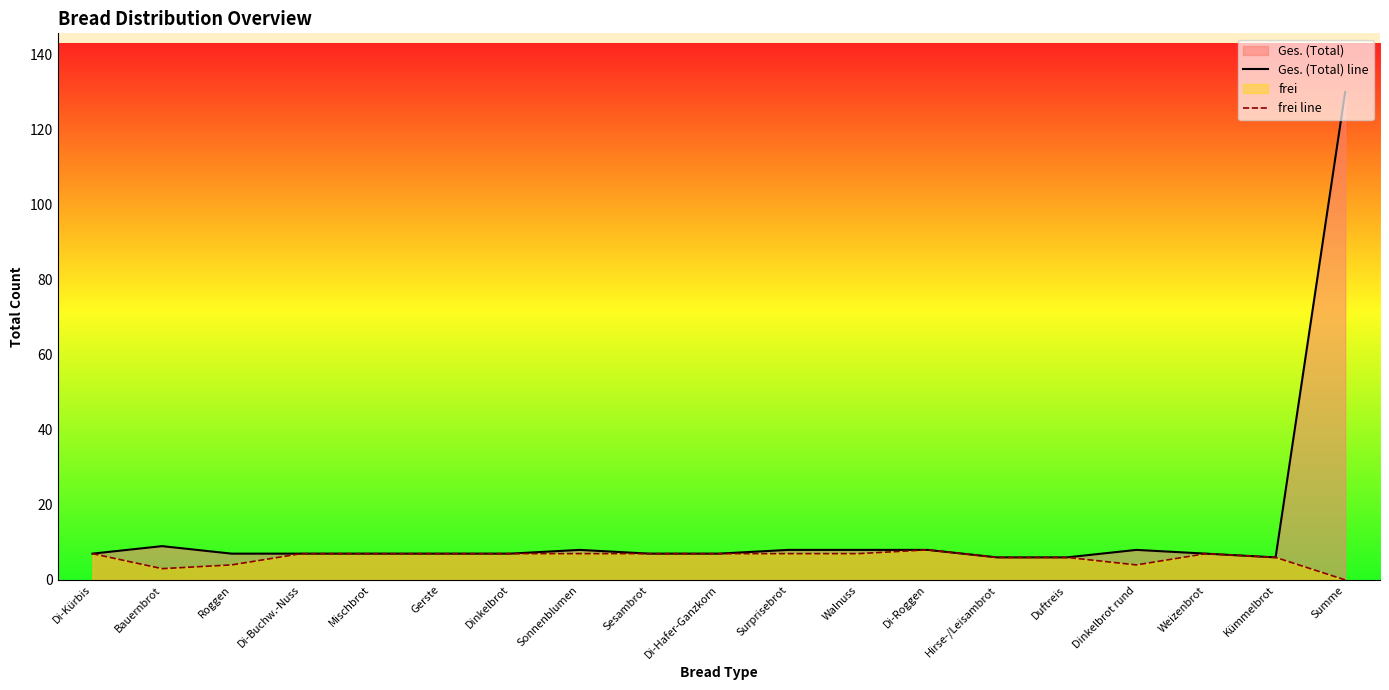

What is the maximum value shown in the chart?

130